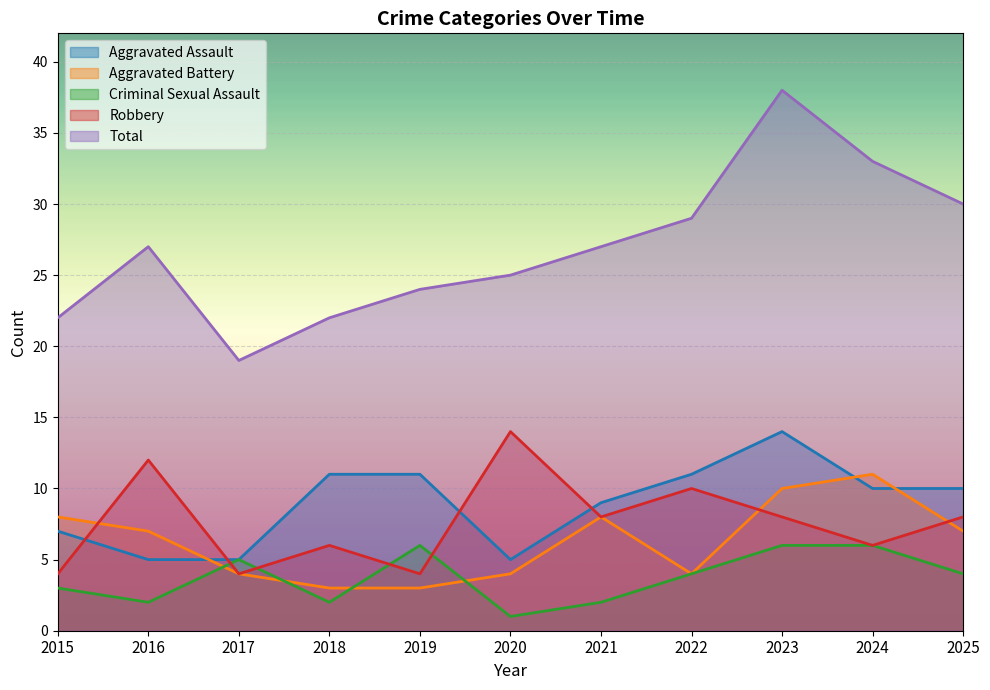

At which label is Aggravated Assault closest to 9?

2021